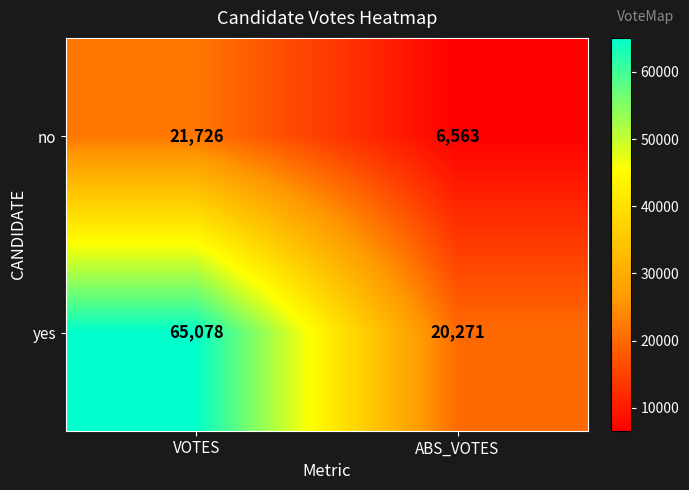

The value of yes at VOTES is 65078. True or false?

True